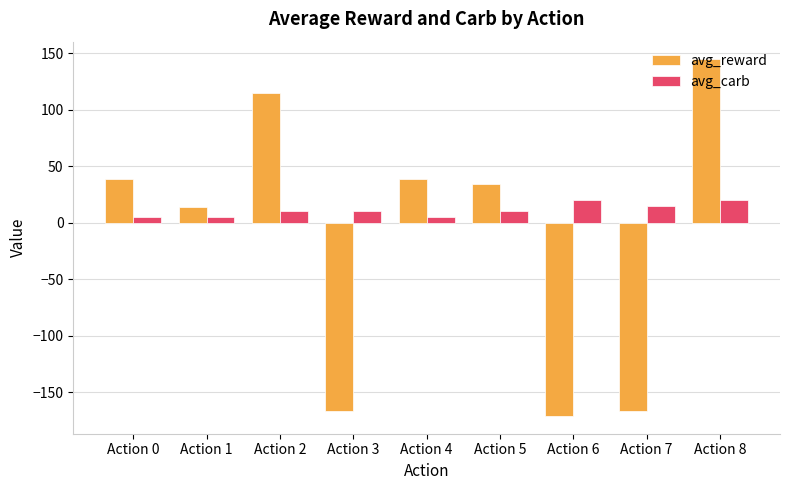

Which series has the widest spread of values?

avg_reward